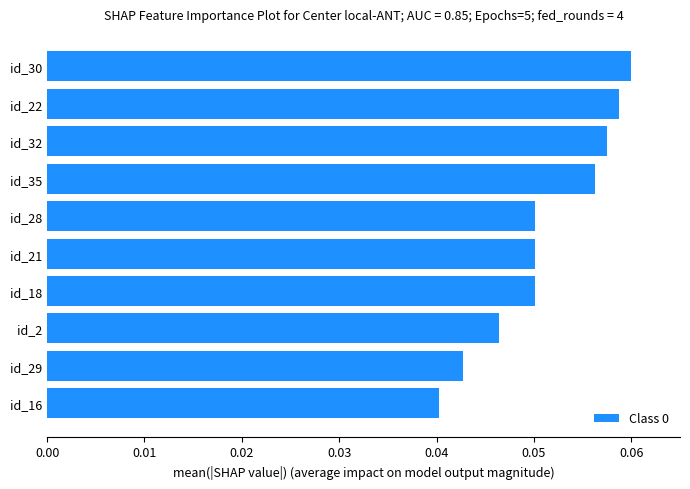

What is the sum of all values?

0.5